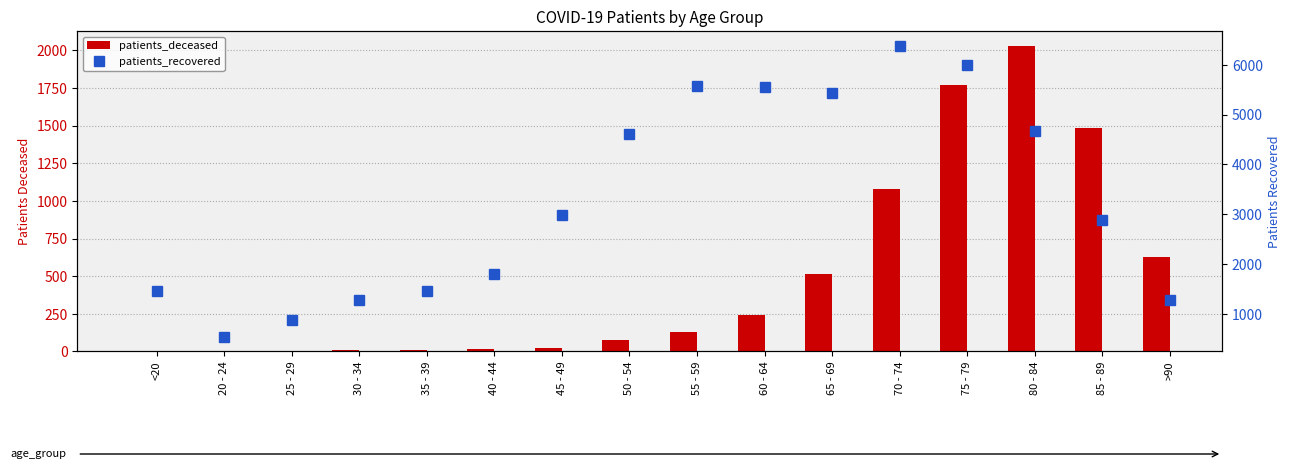

The patients_recovered series shows 9060 at 65 - 69. True or false?

False